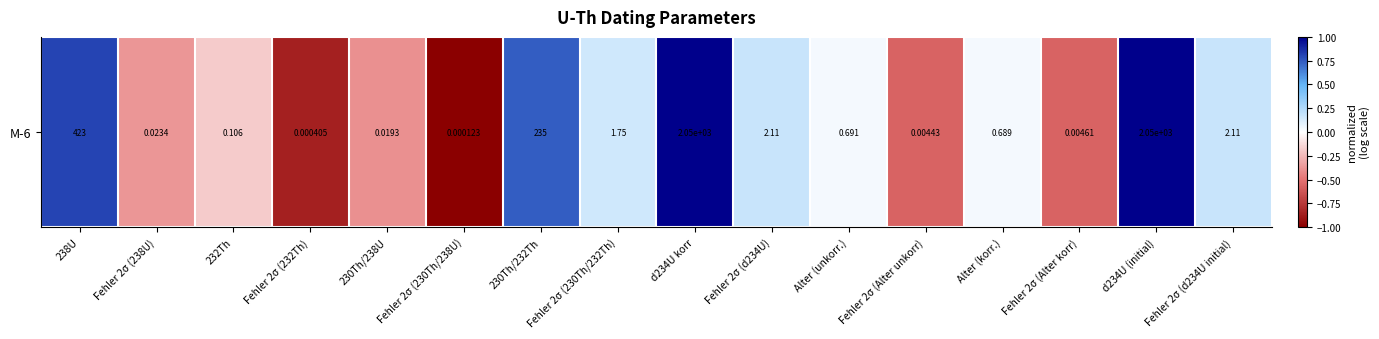

How many series are shown in this chart?

1